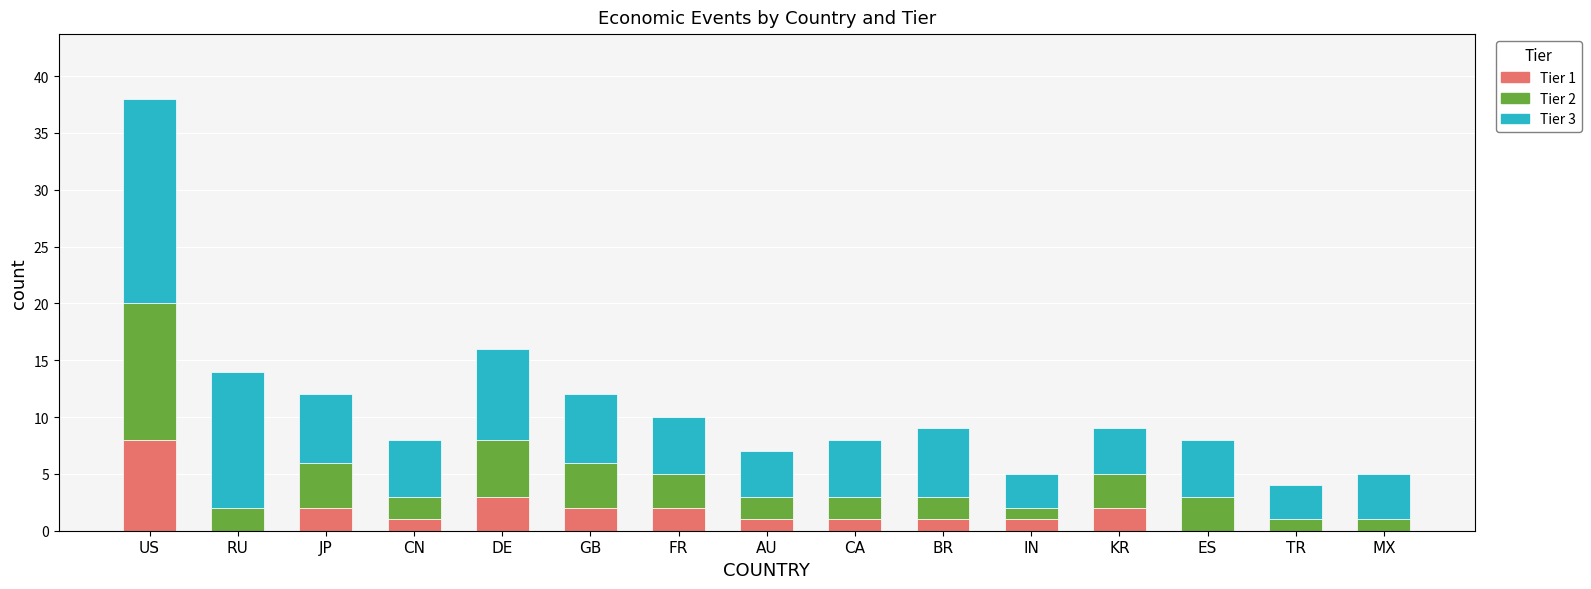

At which category is the sum across all series the highest?

US